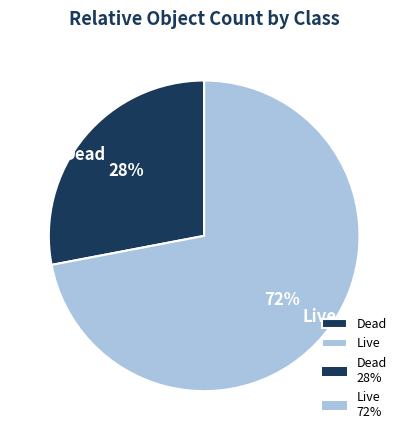

To the nearest percent, what is the combined percentage of Dead and Live?

100%